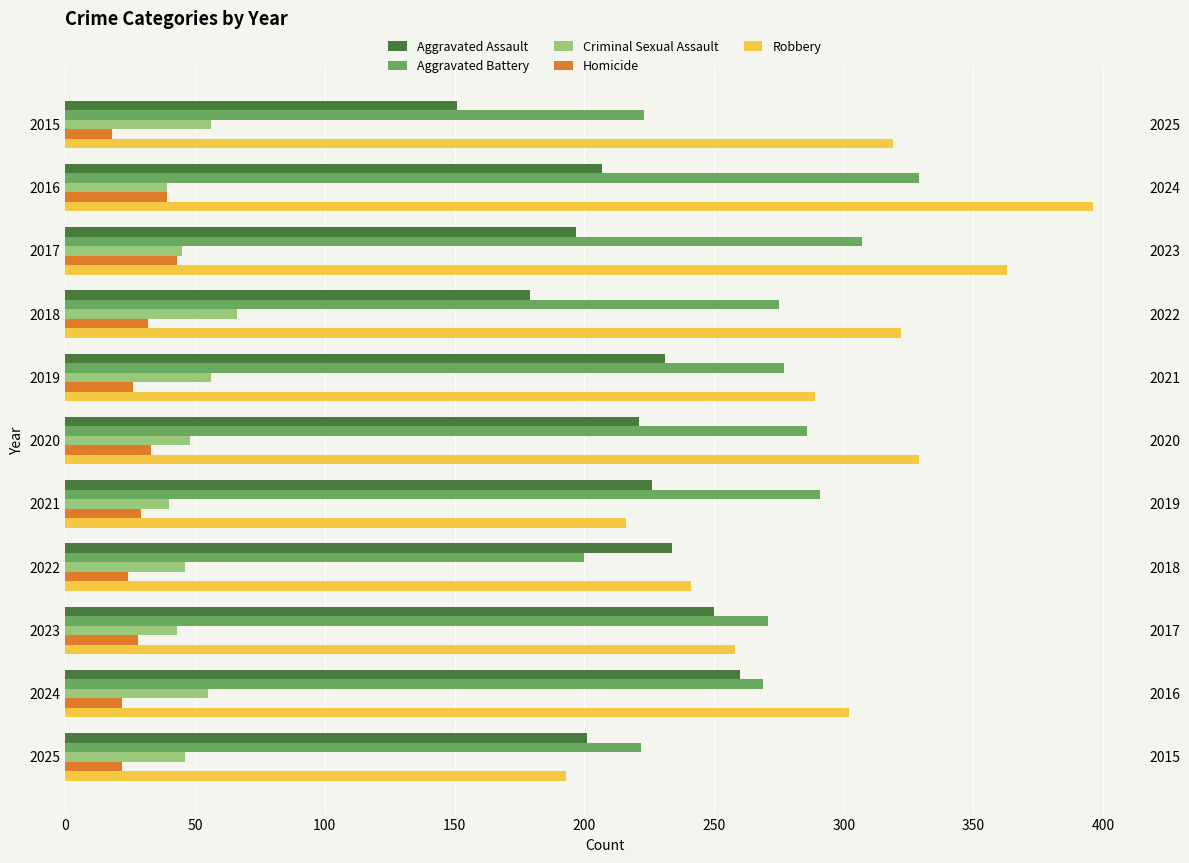

Rank the series by their maximum value, from lowest to highest.

Homicide, Criminal Sexual Assault, Aggravated Assault, Aggravated Battery, Robbery